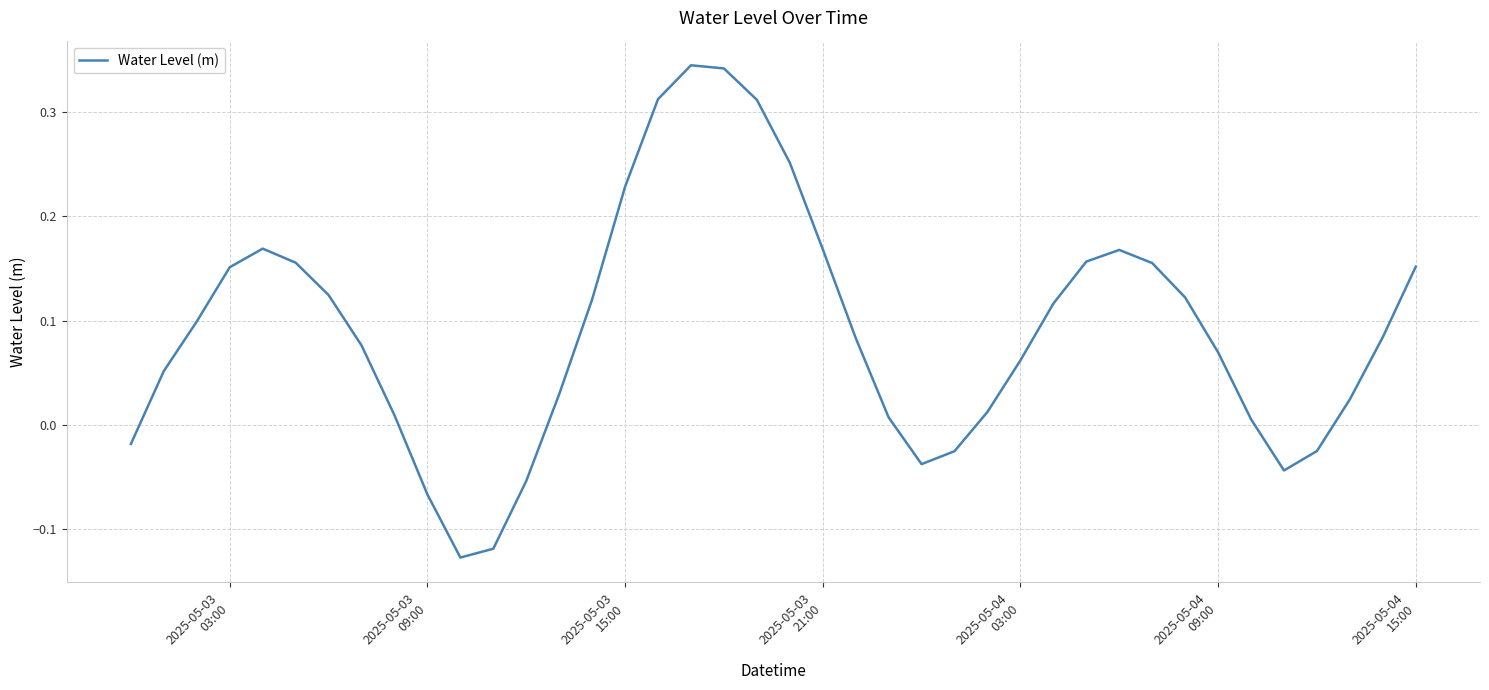

What is the difference between the maximum and minimum values?

0.5